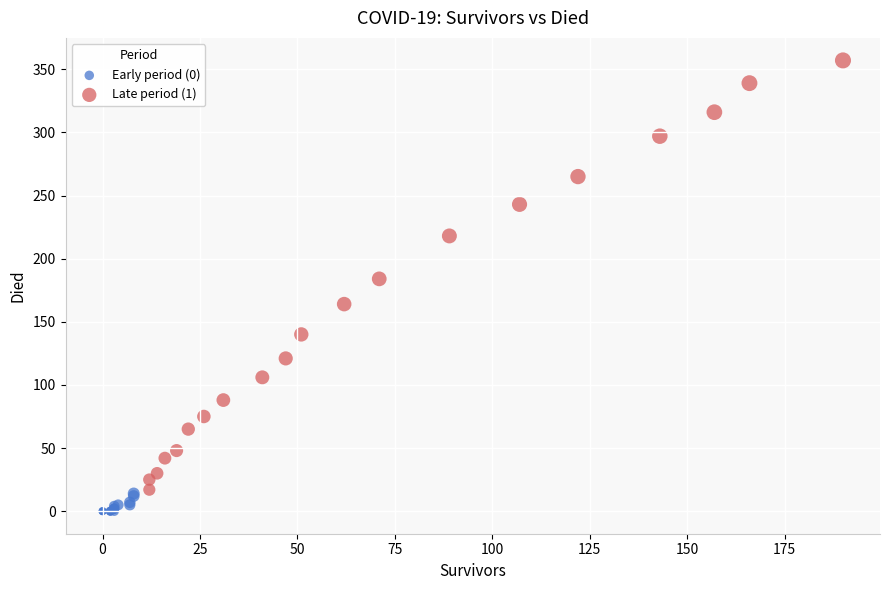

Which series reaches the maximum Y coordinate?

Late period (1)